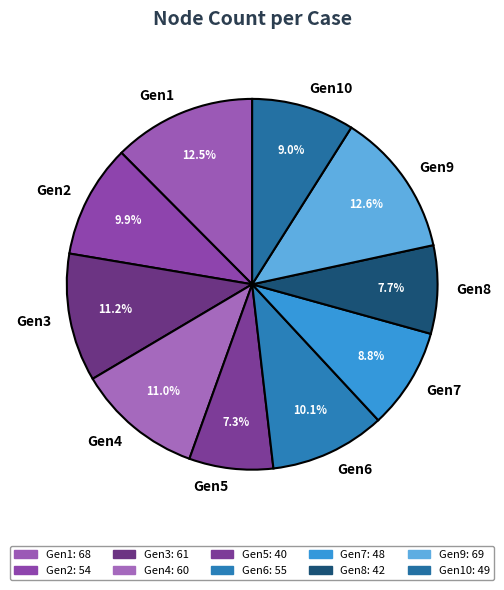

Count the number of slices in the pie.

10